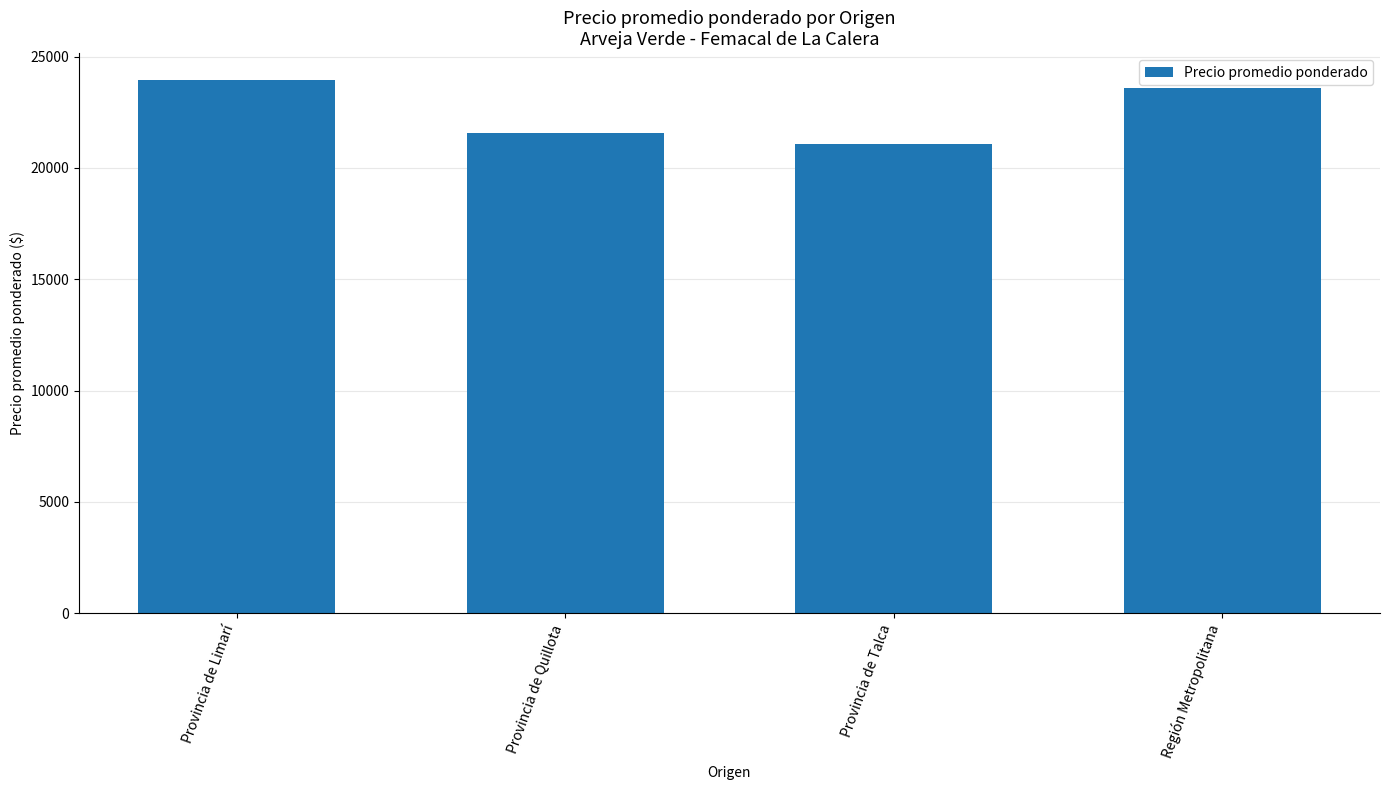

The chart shows a value of 40743 at Provincia de Limarí. True or false?

False